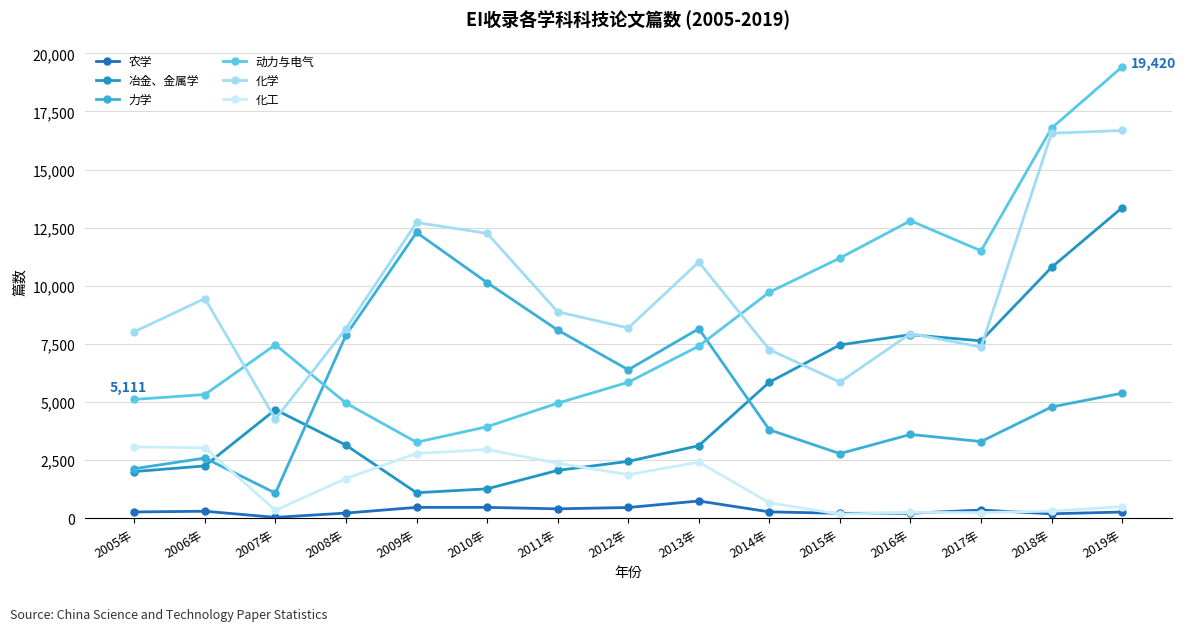

True or false: 力学 and 农学 intersect in this chart.

False